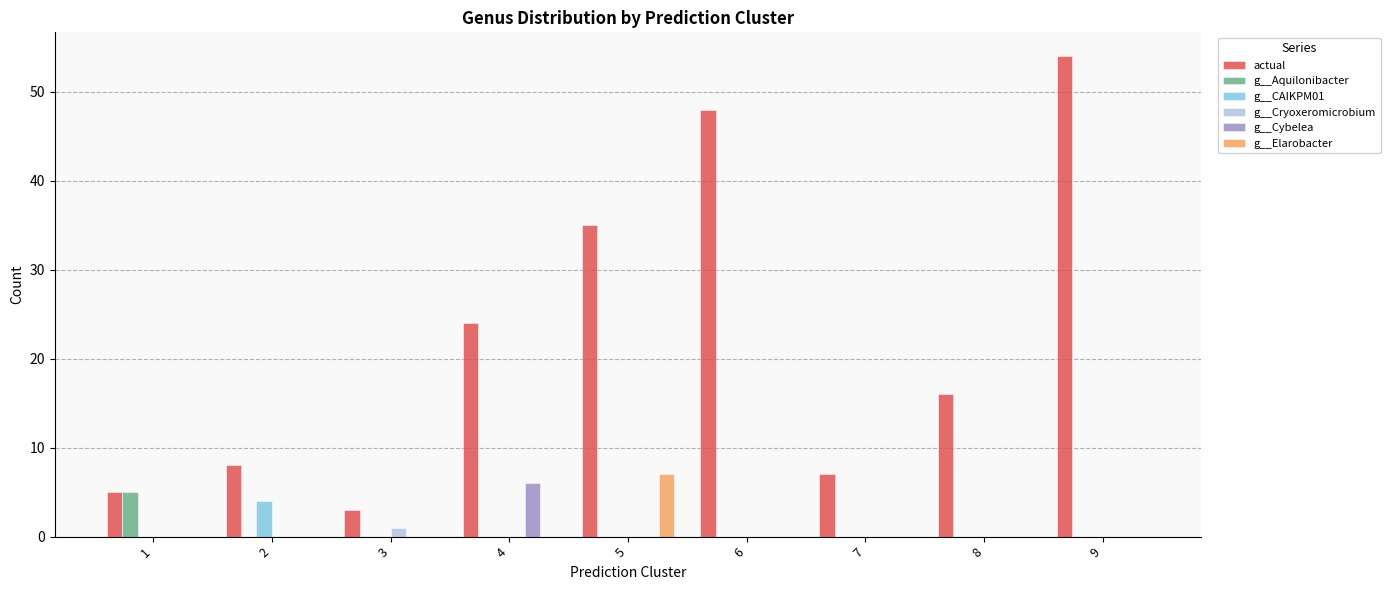

The actual series shows 24 at 4. True or false?

True